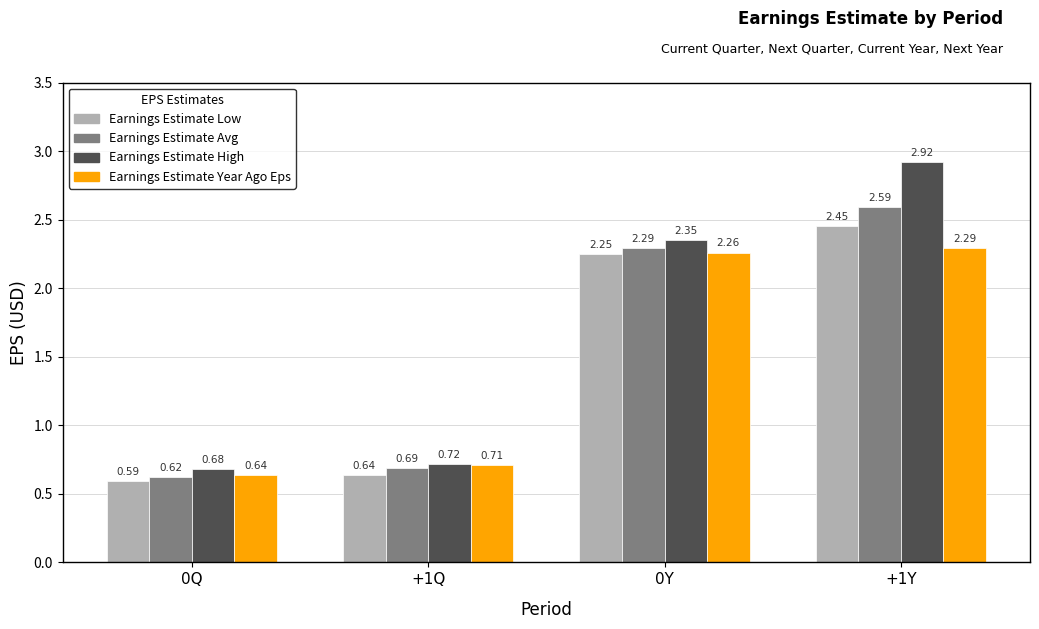

List the labels in order of Earnings Estimate Year Ago Eps value, largest first.

+1Y, 0Y, +1Q, 0Q